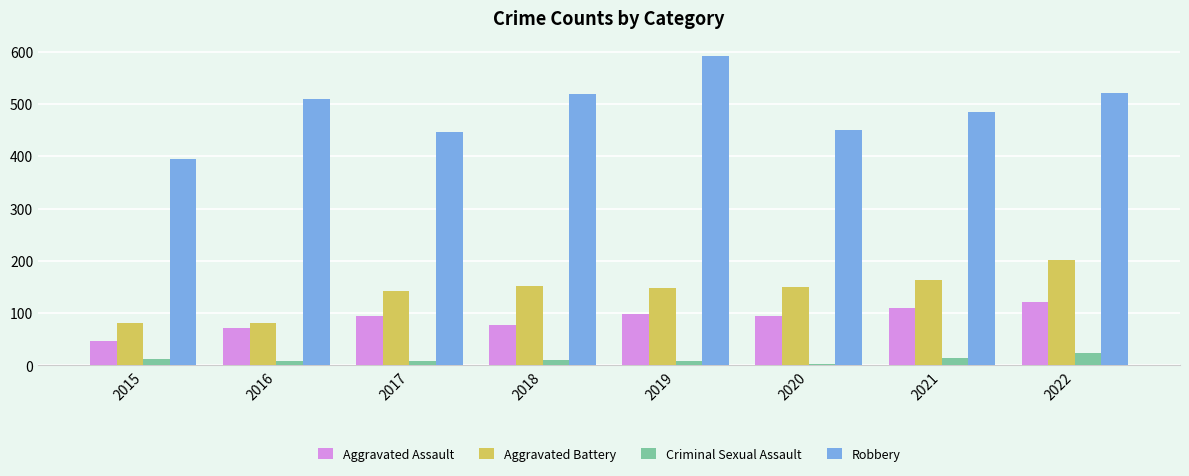

What is the difference between the maximum and minimum values in the Aggravated Battery series?

120